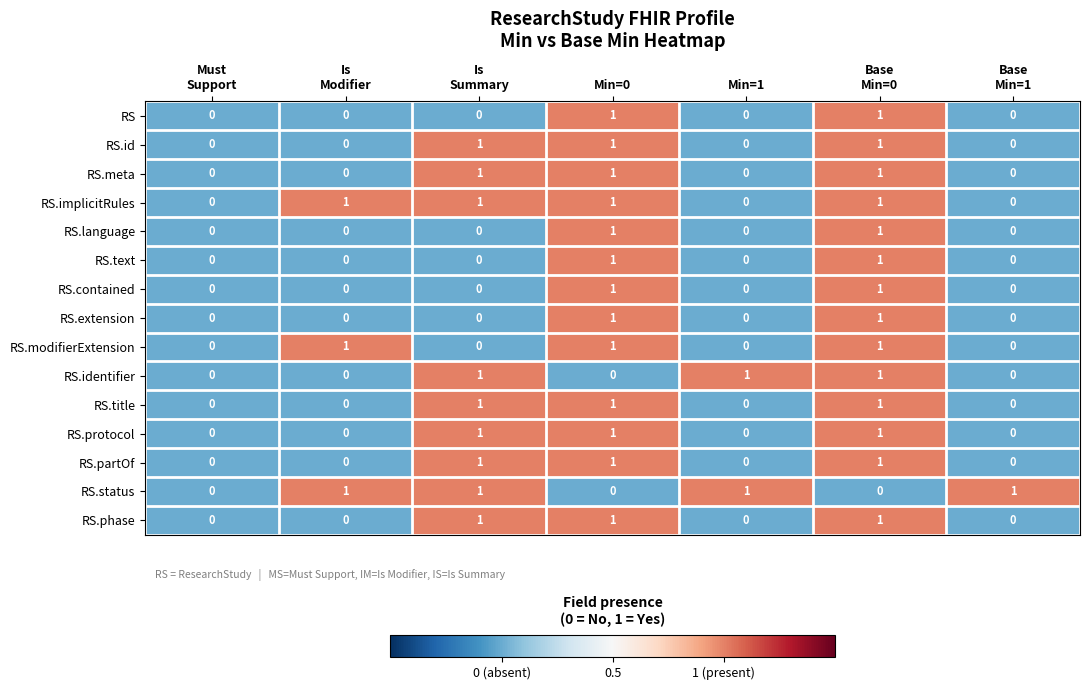

The RS.contained series shows 0 at Min=0. True or false?

False